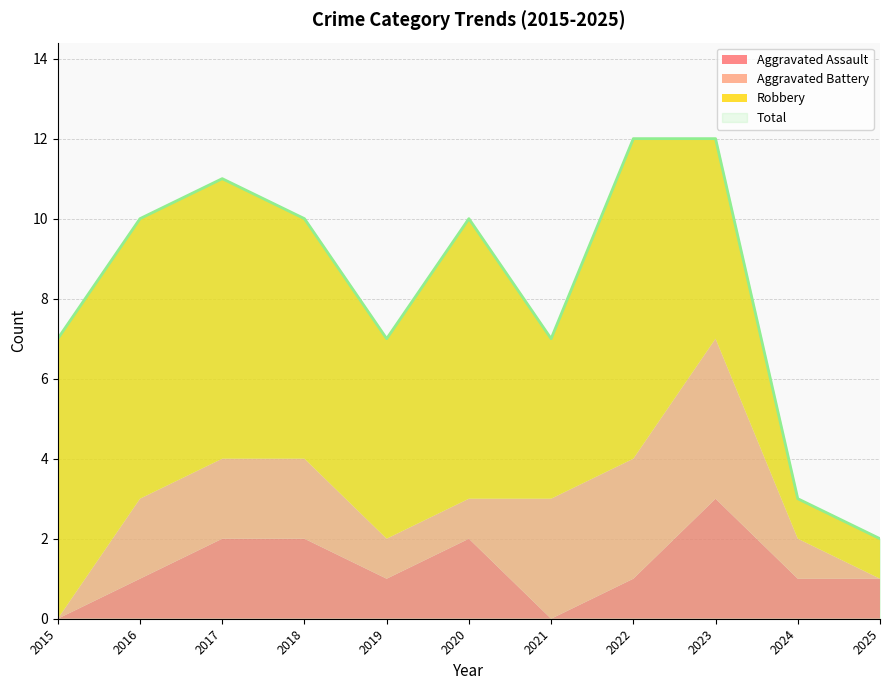

Which series has the widest spread of values?

Total